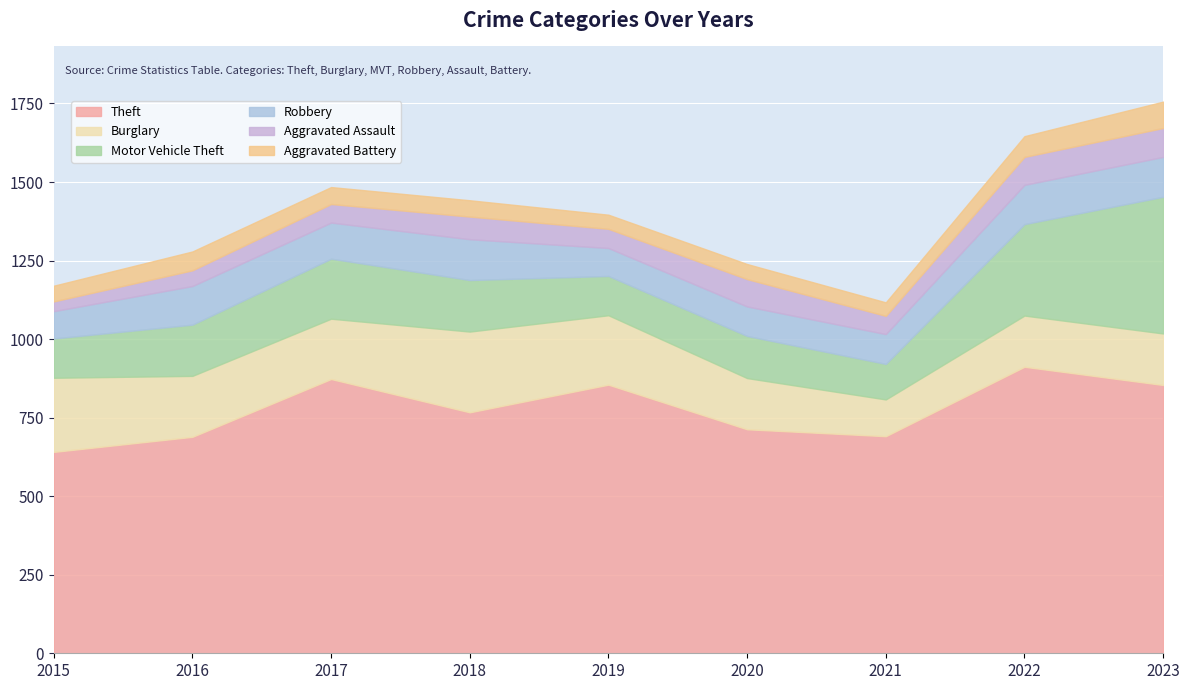

Reading left to right, list all the values displayed in this chart.

Theft: 641	689	873	767	855	713	691	912	854
Burglary: 236	194	192	257	221	163	117	163	164
Motor Vehicle Theft: 125	163	191	164	125	134	113	291	435
Robbery: 87	123	115	130	89	94	95	125	127
Aggravated Assault: 31	50	59	72	61	87	58	89	92
Aggravated Battery: 50	60	54	52	45	48	43	66	84